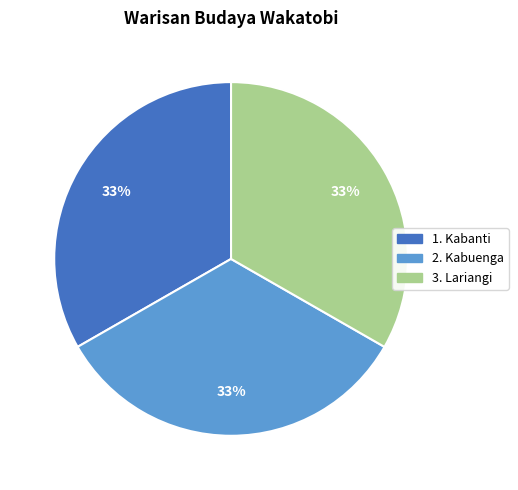

How many slices are in this pie chart?

3